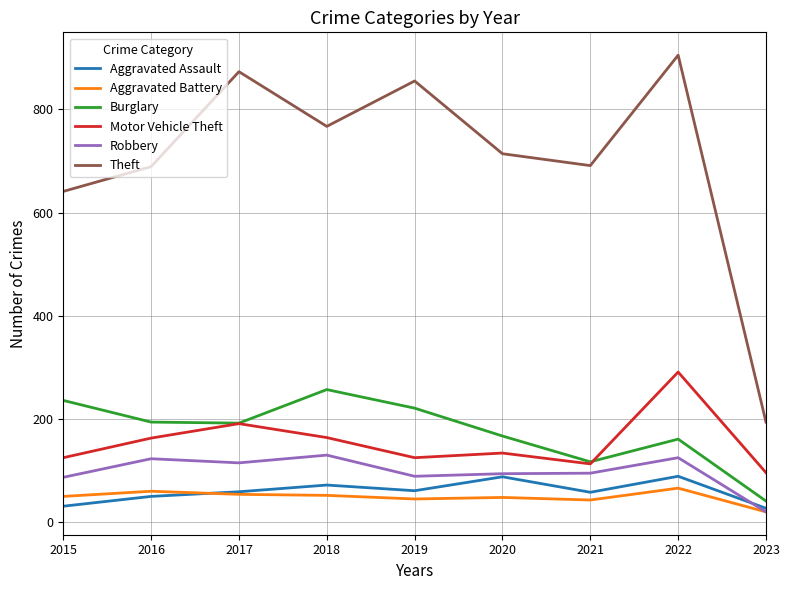

True or false: Theft and Burglary cross at least once.

False